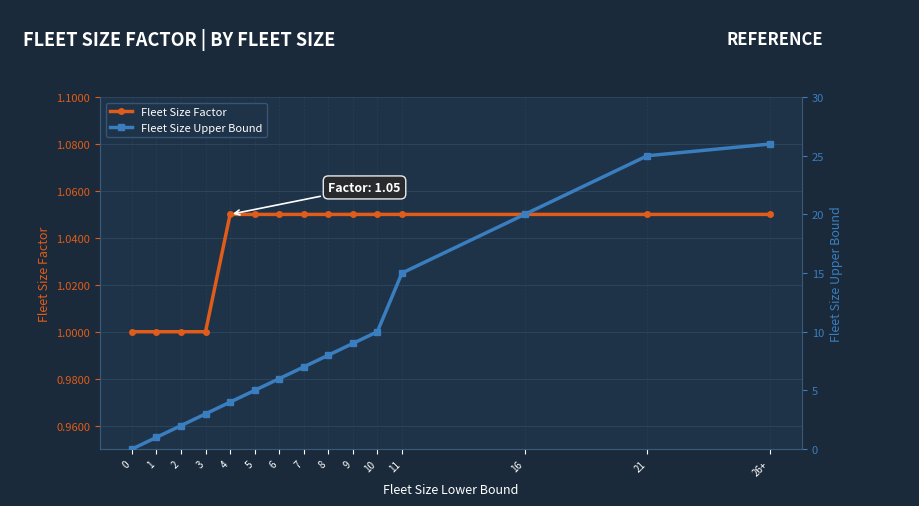

What is the spread (max minus min) of values at 3?

2.0